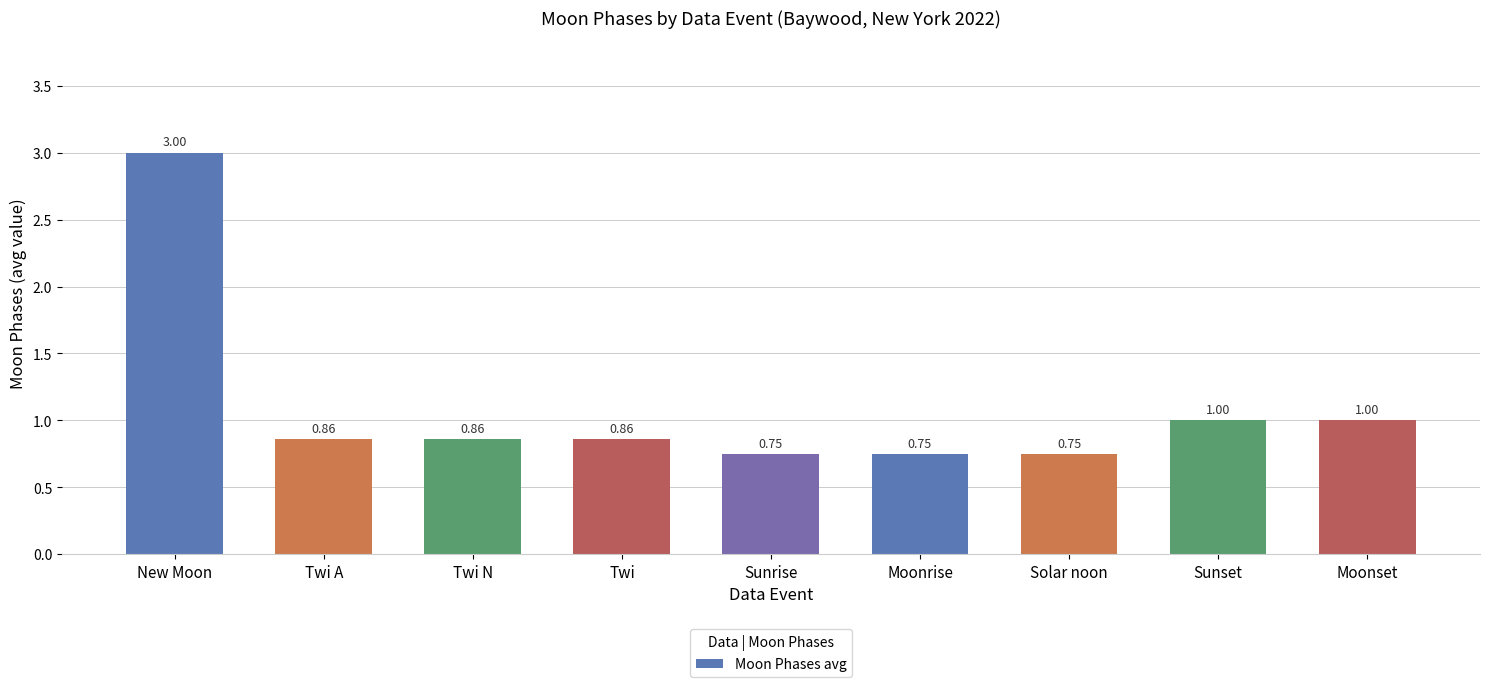

What is the difference between the values at Moonrise and Twi A?

0.1